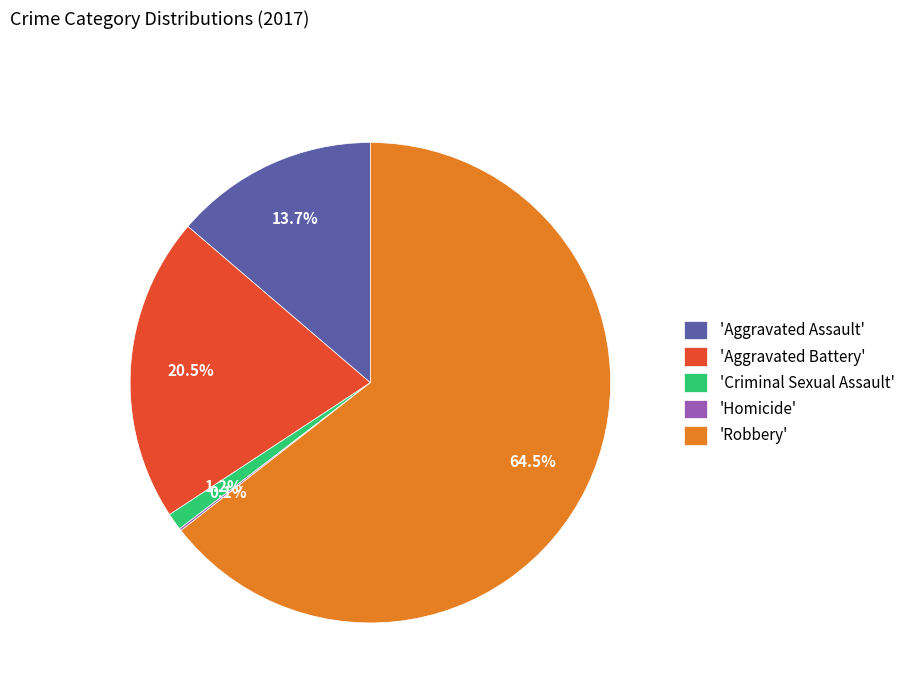

What is the largest slice in the pie chart?

'Robbery'